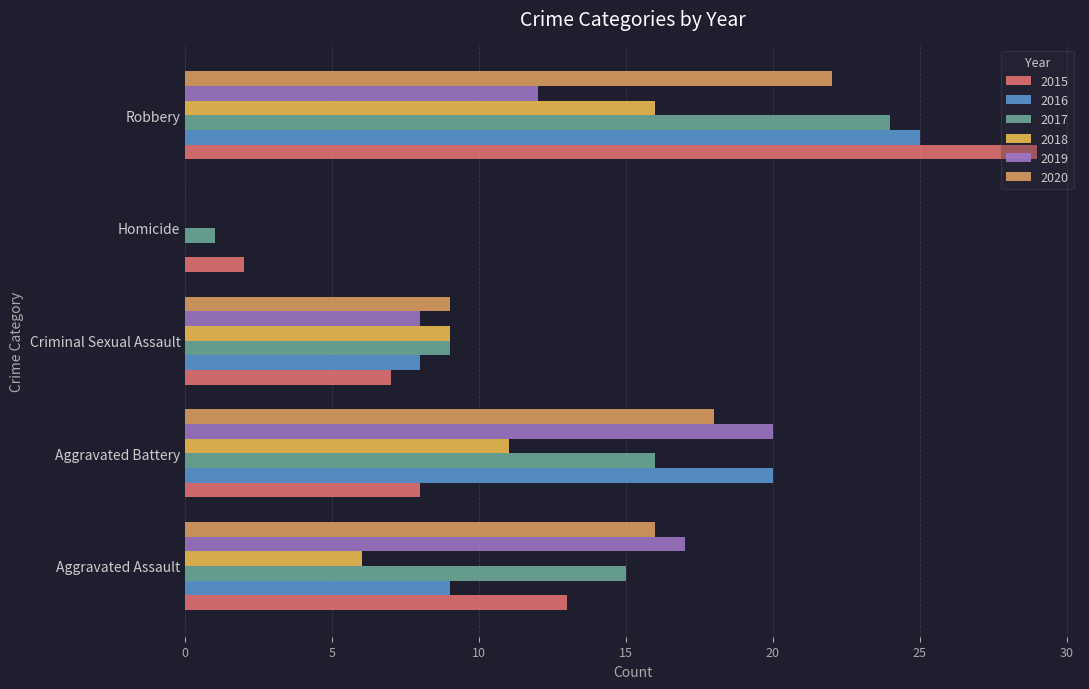

Which has a higher value, Aggravated Assault or Criminal Sexual Assault?

Aggravated Assault